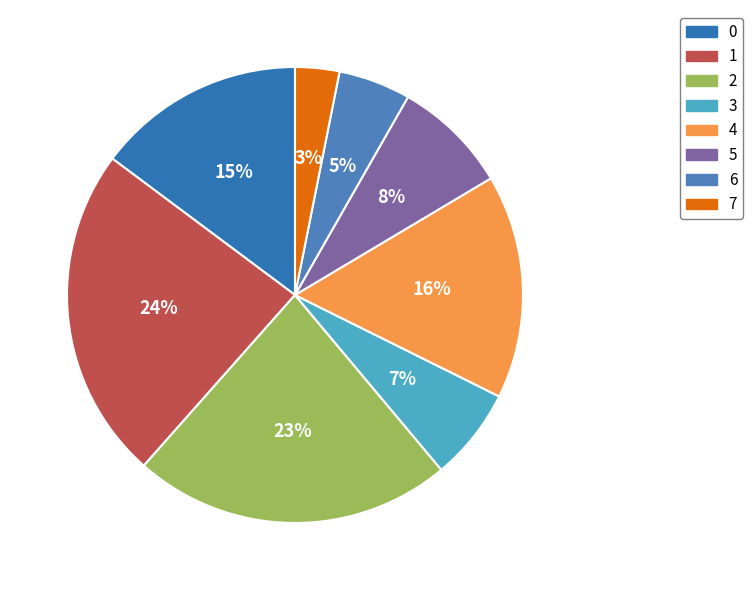

To the nearest percent, what is the average slice percentage?

13%